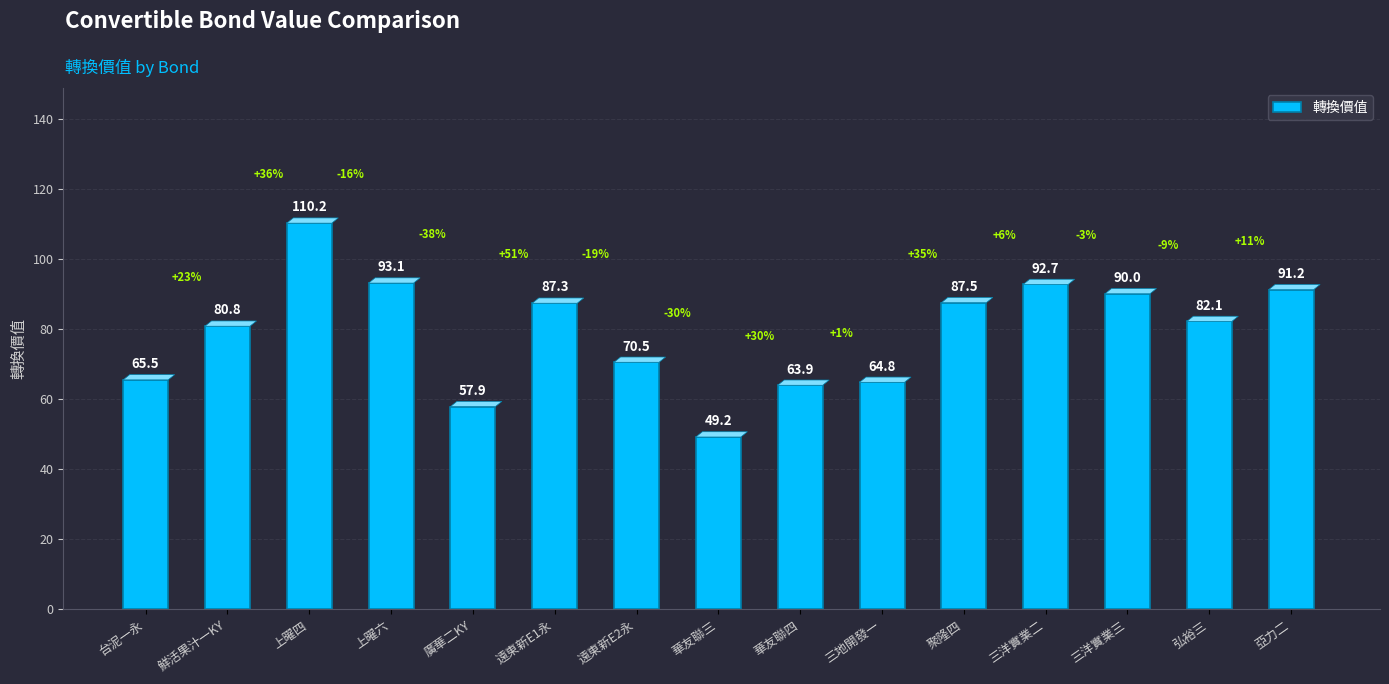

Where does the data first go above 82?

上曜四